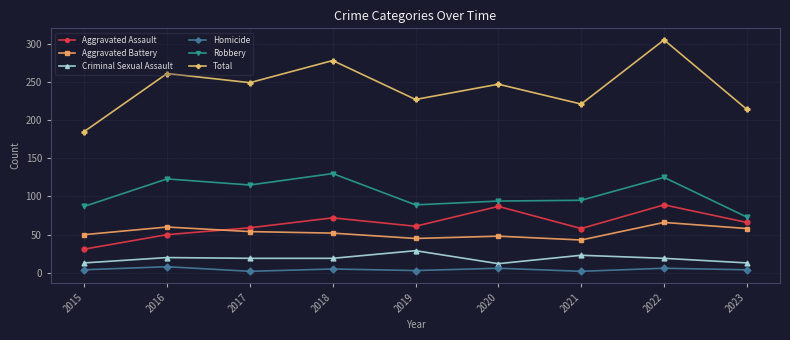

How many lines are shown in the chart?

6